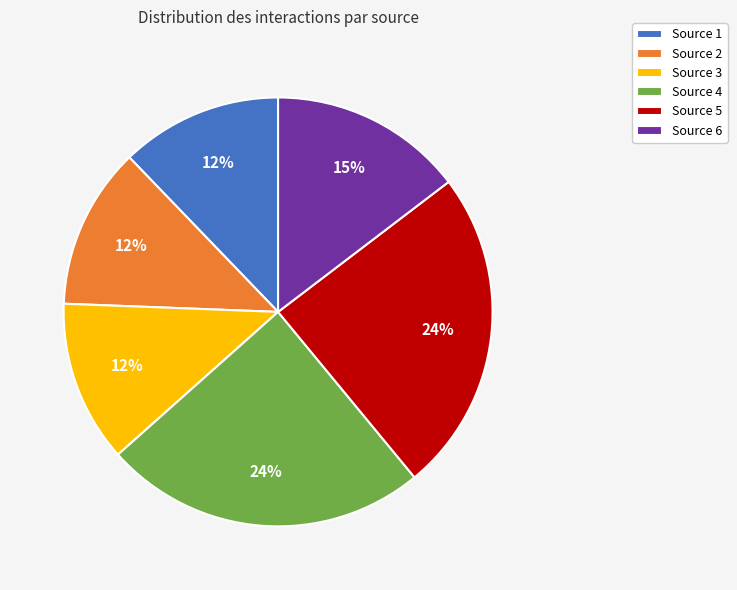

To the nearest percent, what is the average slice percentage?

17%